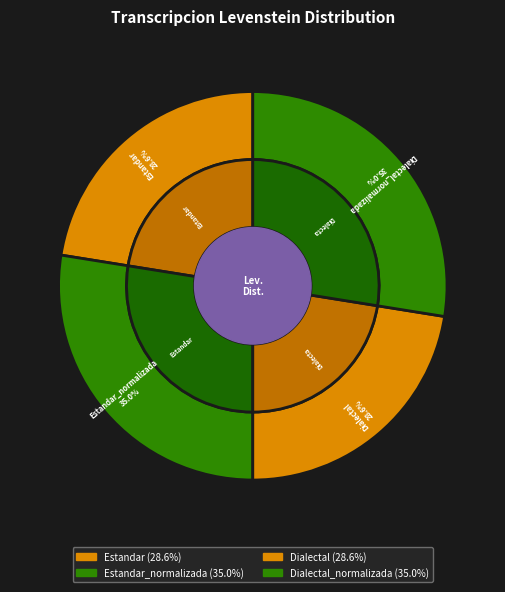

What is the largest slice in the pie chart?

Estandar_normalizada